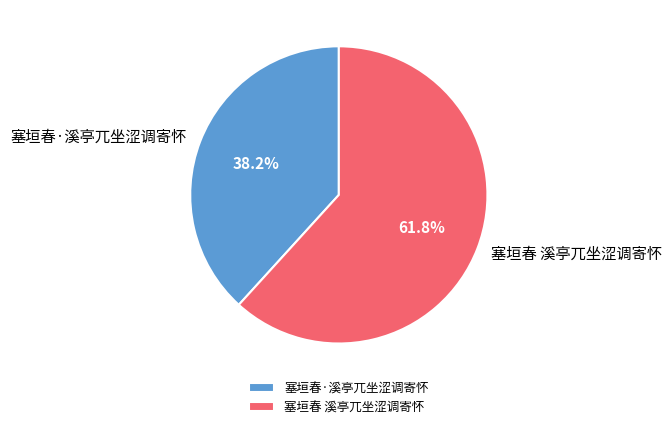

Which category has the biggest portion of the pie?

塞垣春 溪亭兀坐涩调寄怀